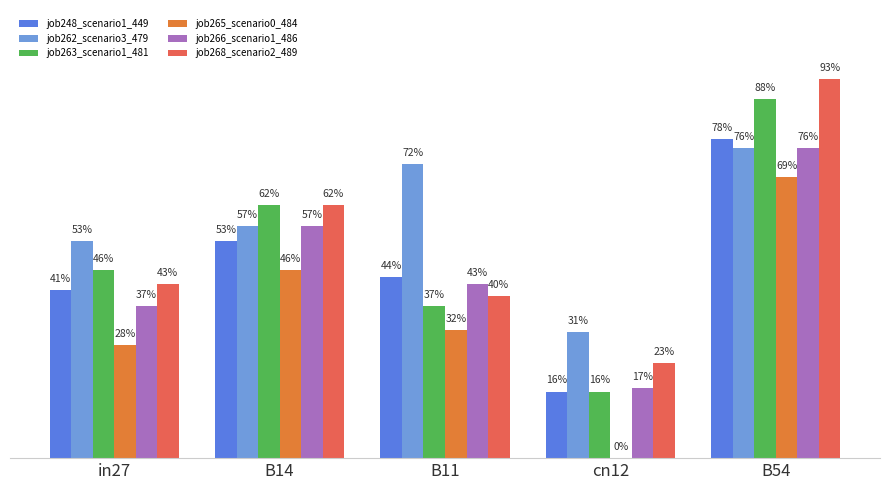

What is the maximum value shown in the chart?

0.9